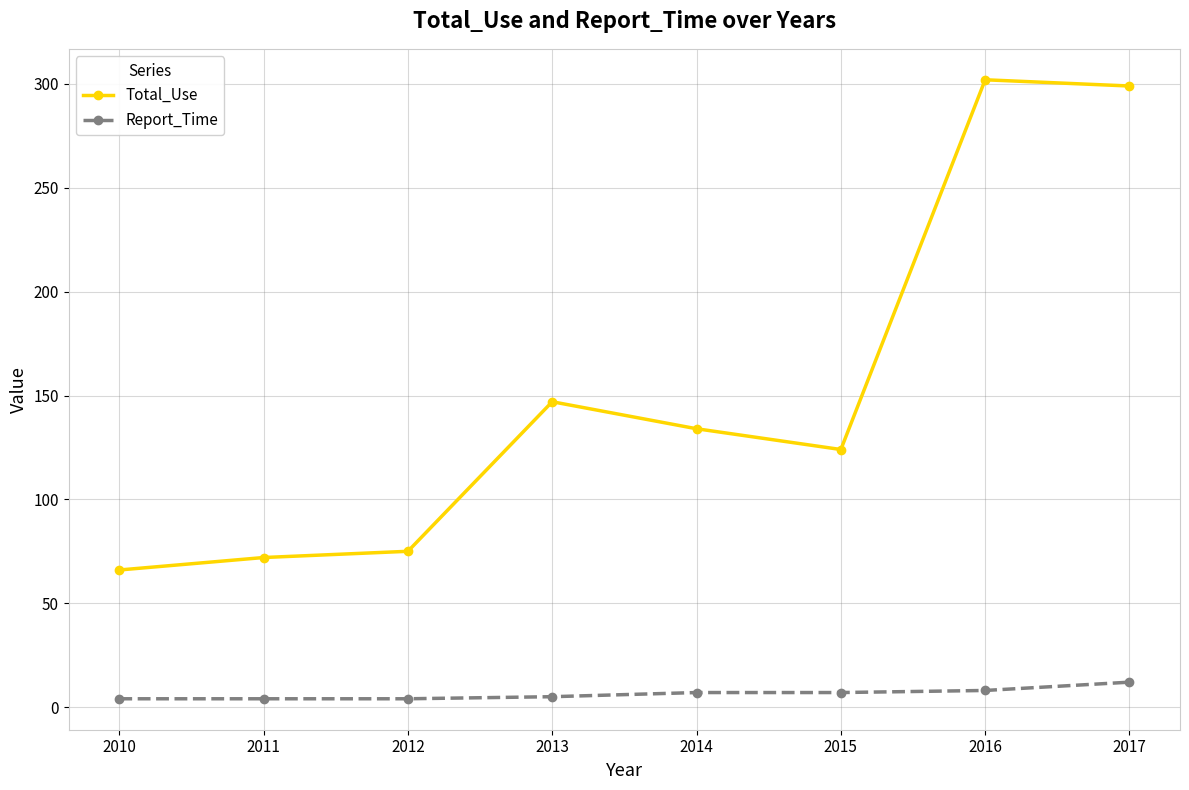

True or false: Total_Use and Report_Time cross at least once.

False